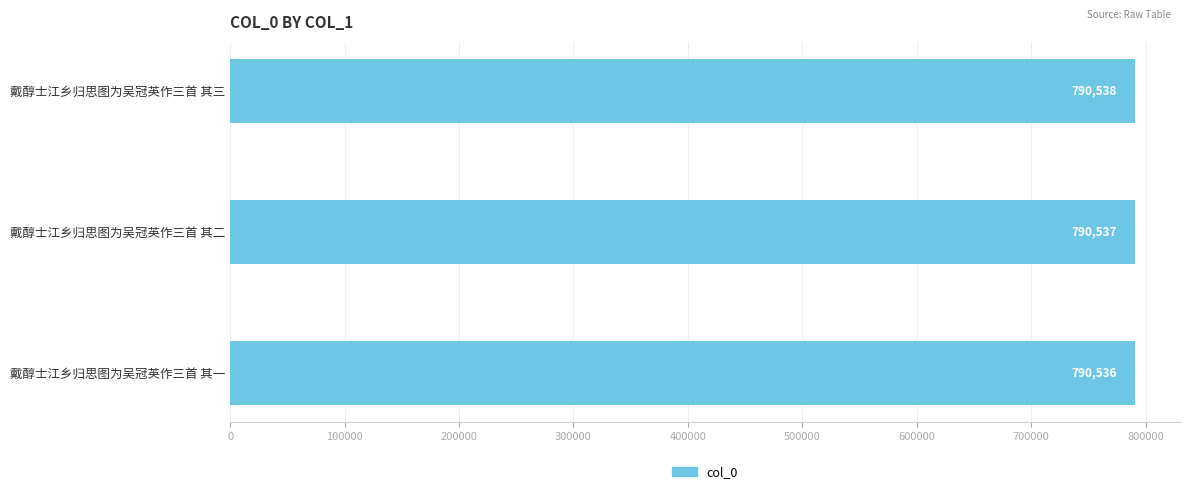

What is the greatest value displayed?

790538